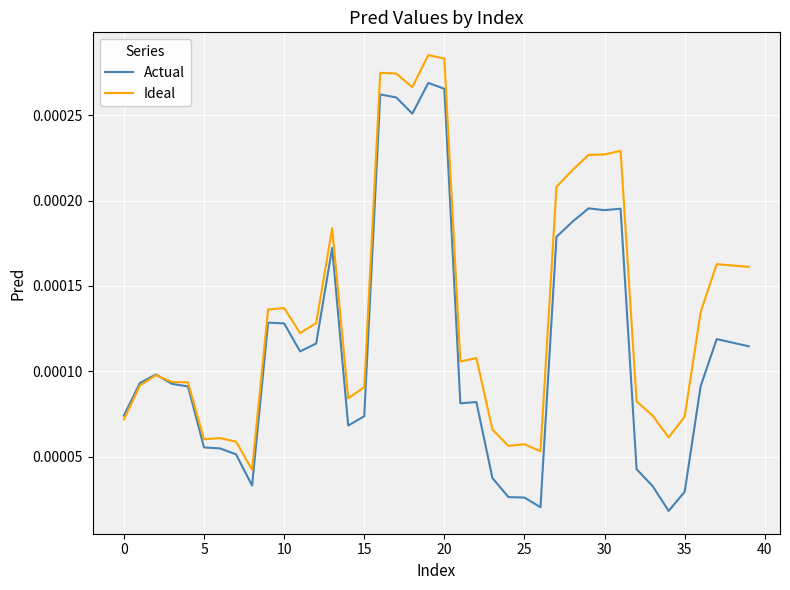

Which series has the largest range (max minus min)?

Actual